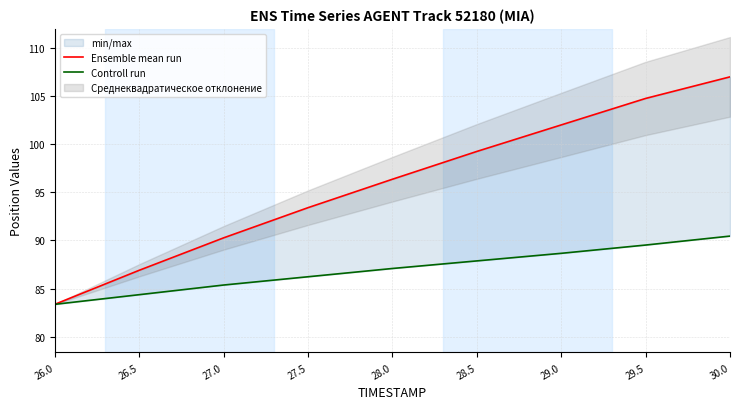

At how many categories does at least one series exceed 99?

4